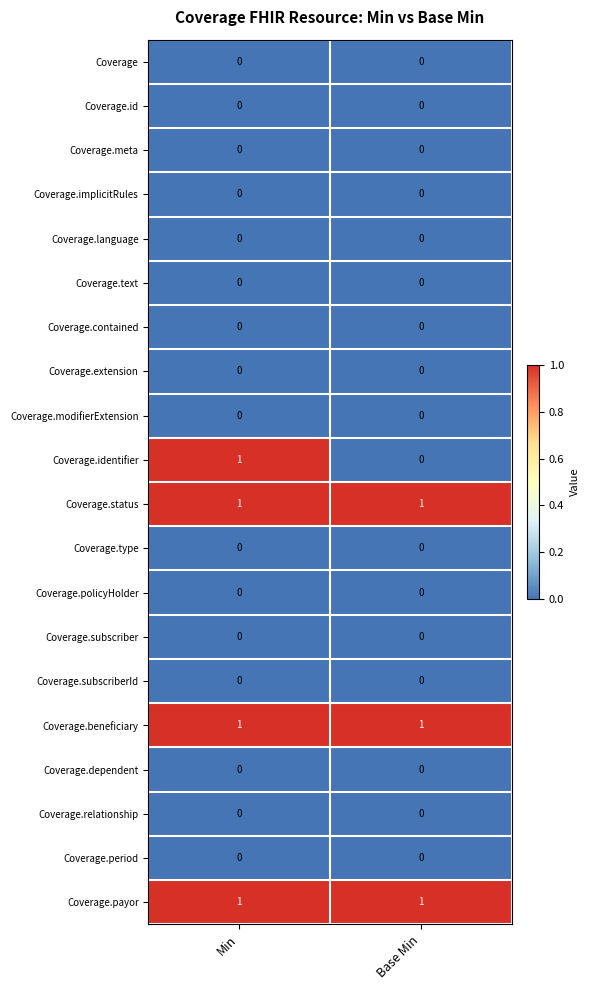

The Coverage series shows 0 at Min. True or false?

True